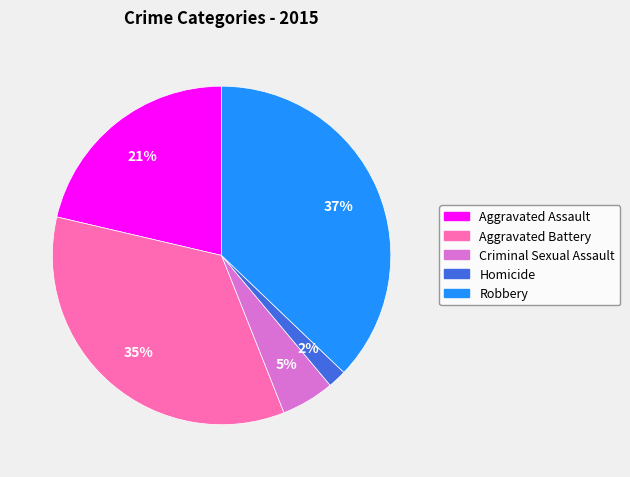

Rank the categories by value from lowest to highest.

Homicide, Criminal Sexual Assault, Aggravated Assault, Aggravated Battery, Robbery